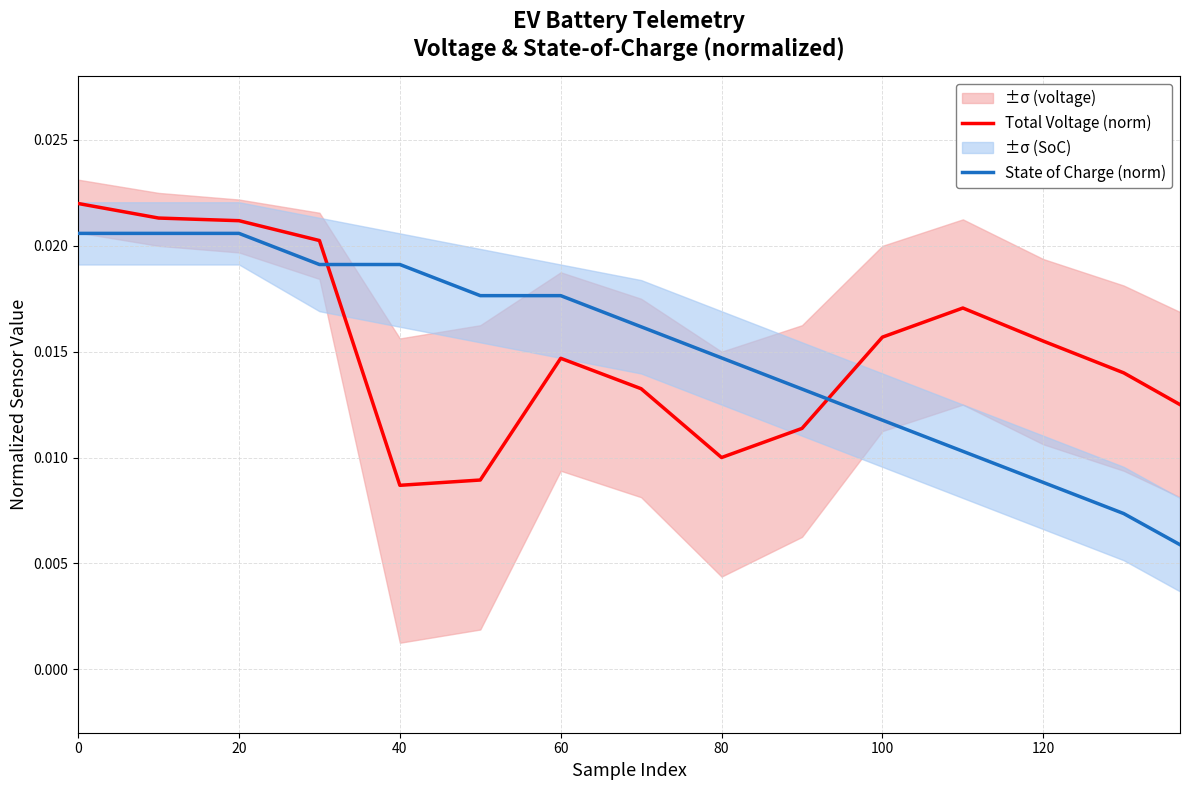

Rank the series by their average value, from lowest to highest.

State of Charge (norm), Total Voltage (norm)